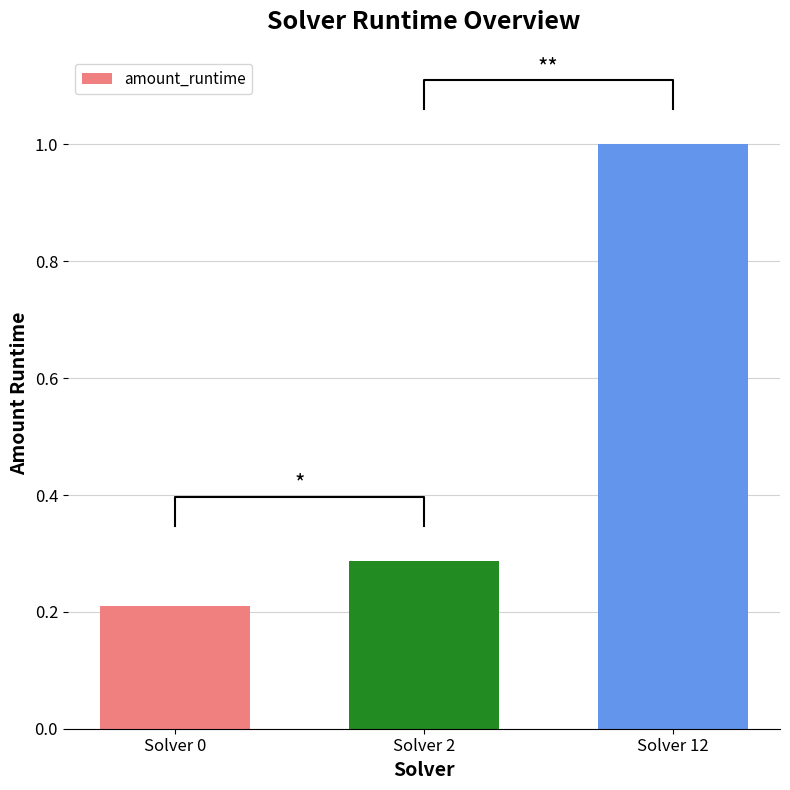

What is the difference between the maximum and minimum values?

0.8